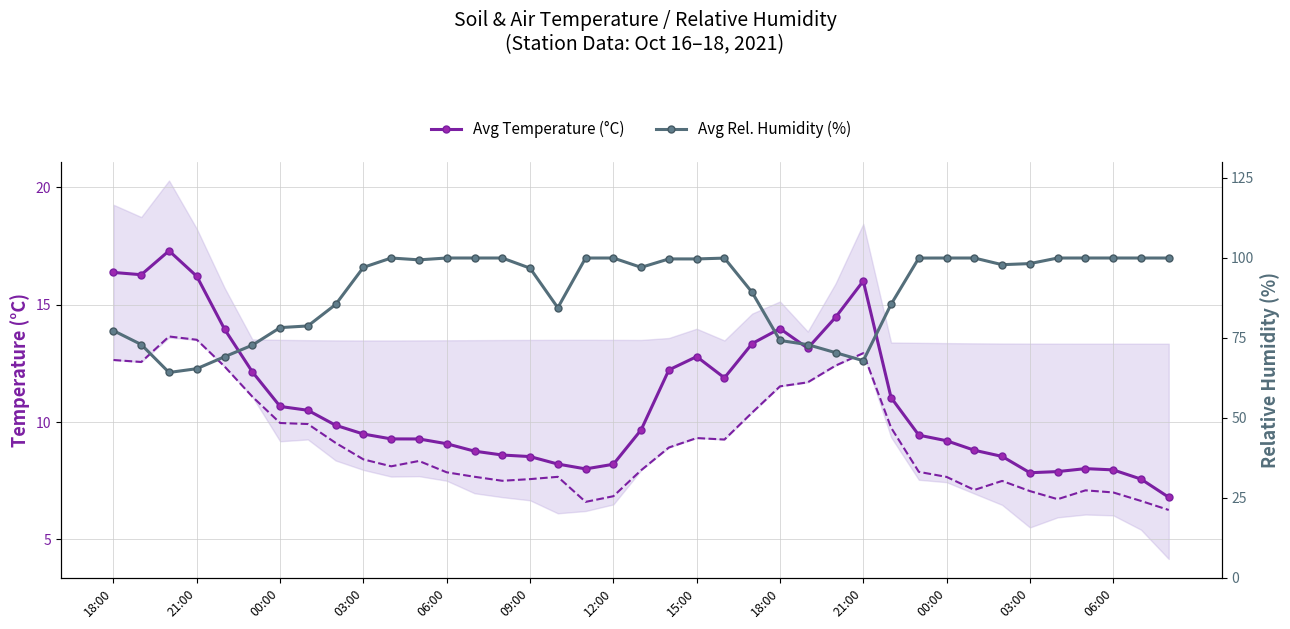

Between 06:00 and 03:00, which is larger?

03:00